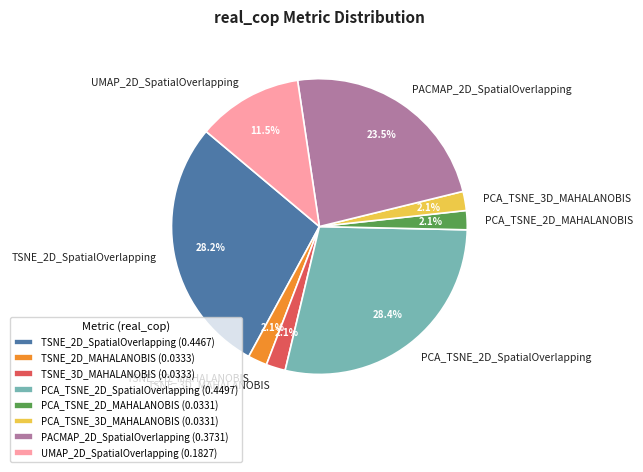

How many slices are in this pie chart?

8